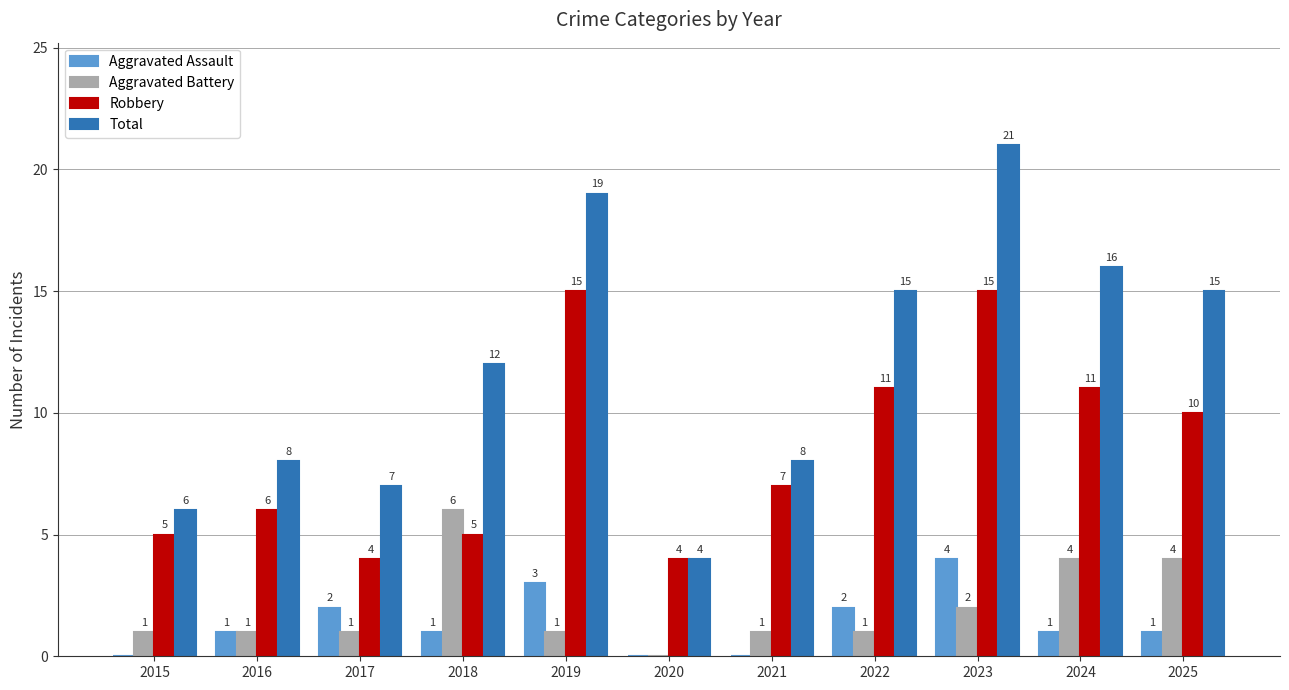

Reading left to right, transcribe all the data shown in this chart.

Aggravated Assault: 0	1	2	1	3	0	0	2	4	1	1
Aggravated Battery: 1	1	1	6	1	0	1	1	2	4	4
Robbery: 5	6	4	5	15	4	7	11	15	11	10
Total: 6	8	7	12	19	4	8	15	21	16	15